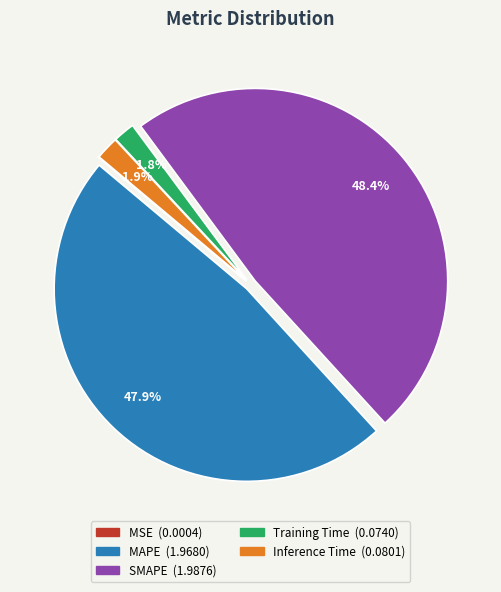

Is Inference Time the majority of the pie?

No